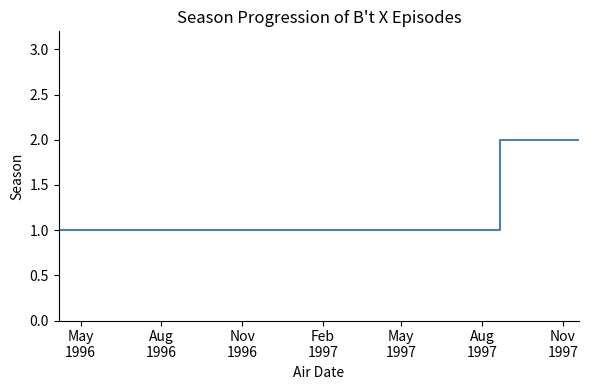

How many lines are shown in the chart?

1